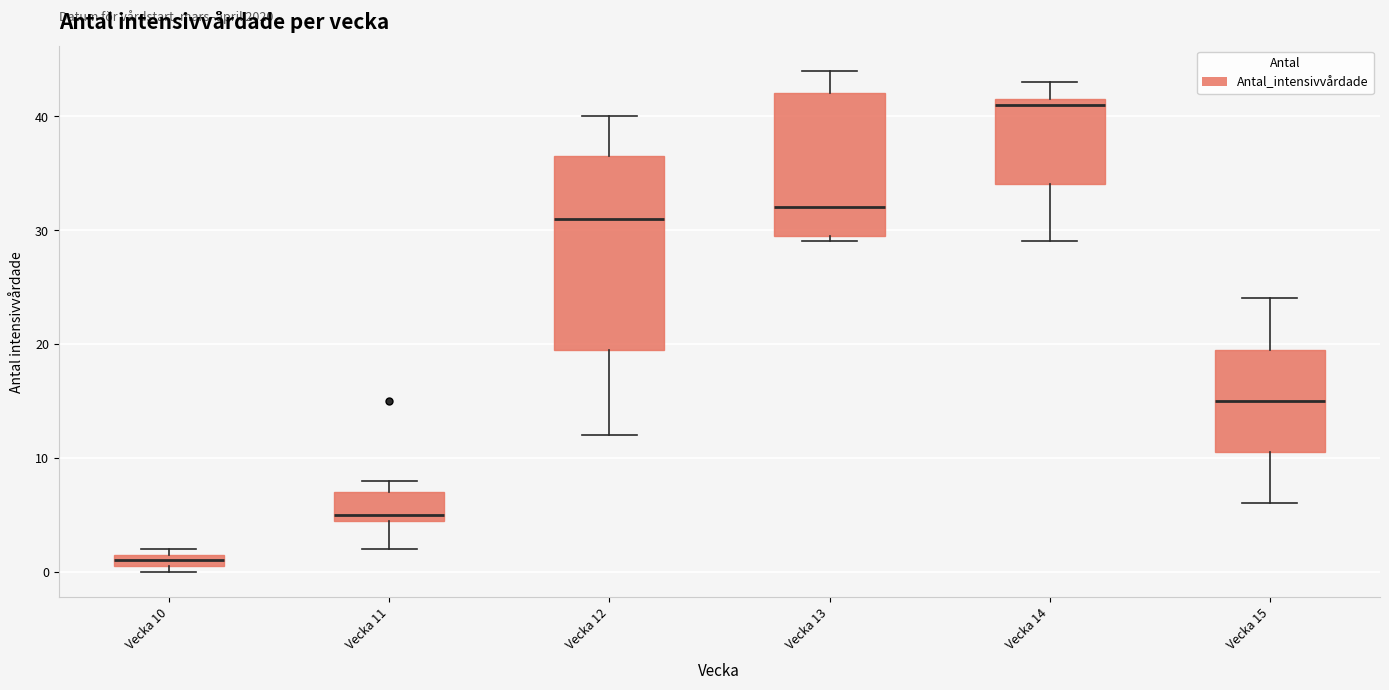

Which box has the highest median line?

Vecka 14